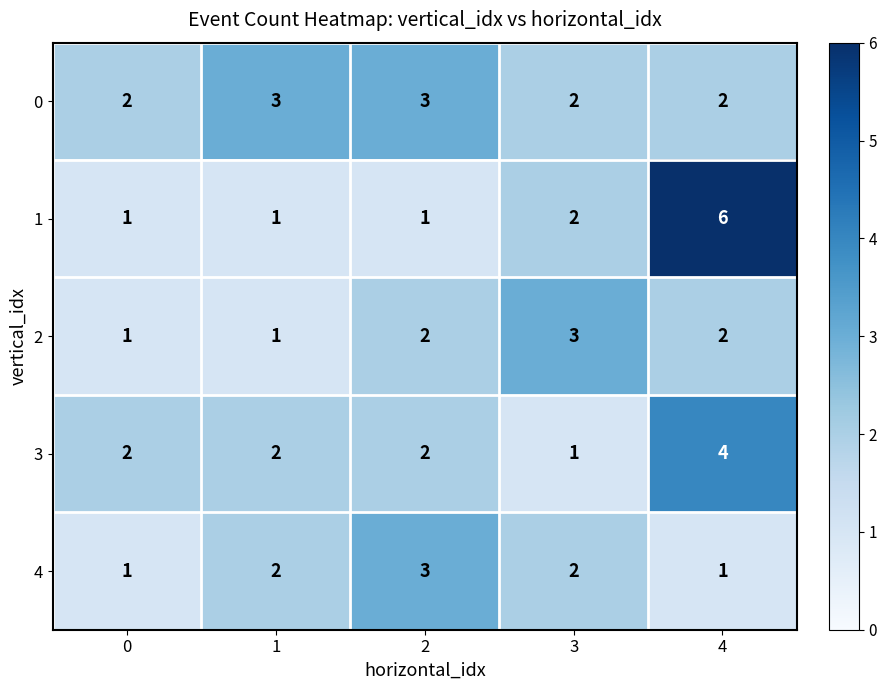

What is the minimum value shown in the chart?

1